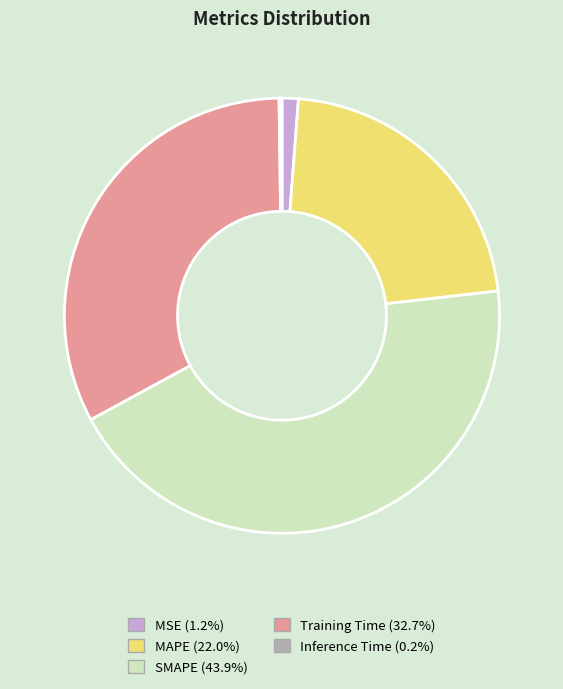

Is the sum of Training Time (32.7%) and MAPE (22.0%) greater than half?

Yes